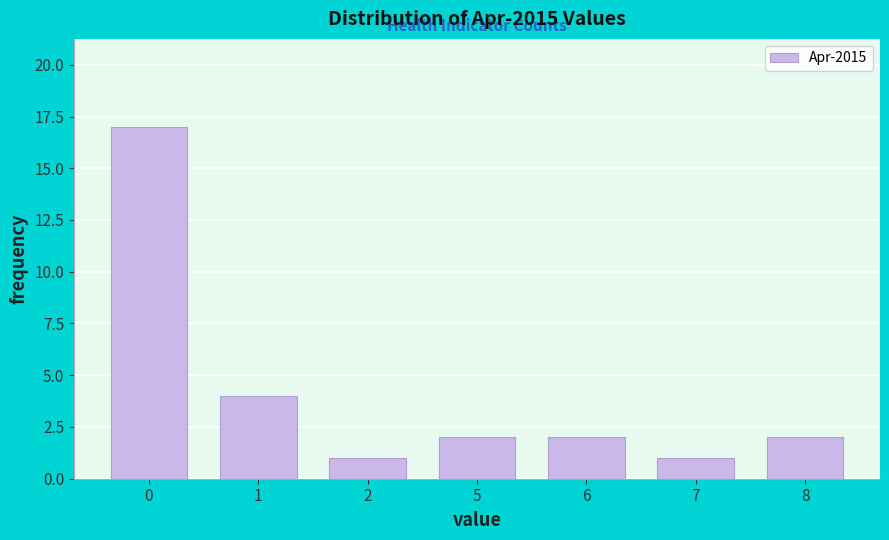

Reading right to left, extract all data points from this chart.

2	1	2	2	1	4	17